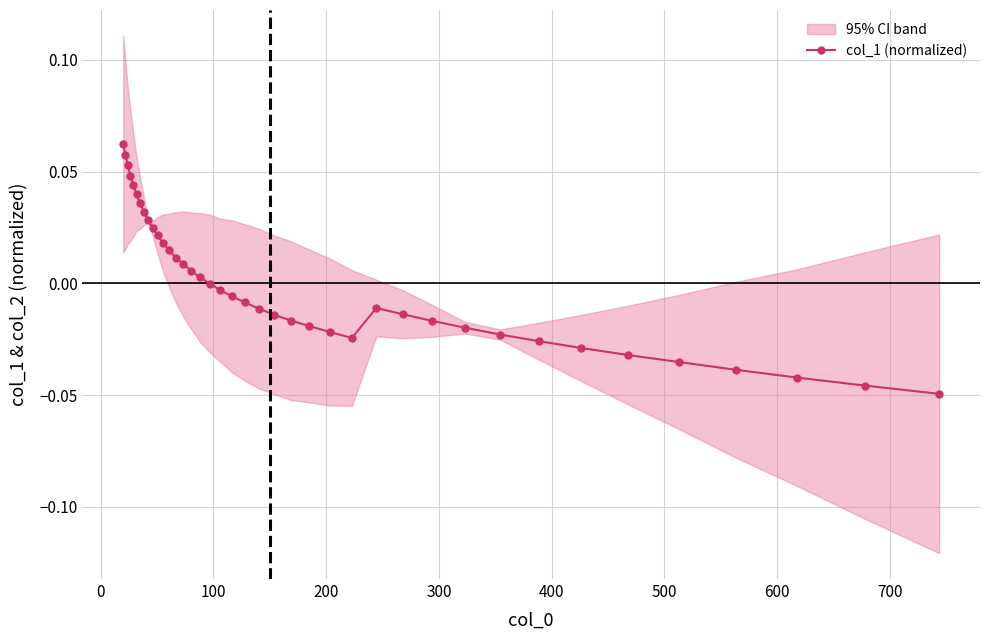

How many categories are shown in the chart?

40